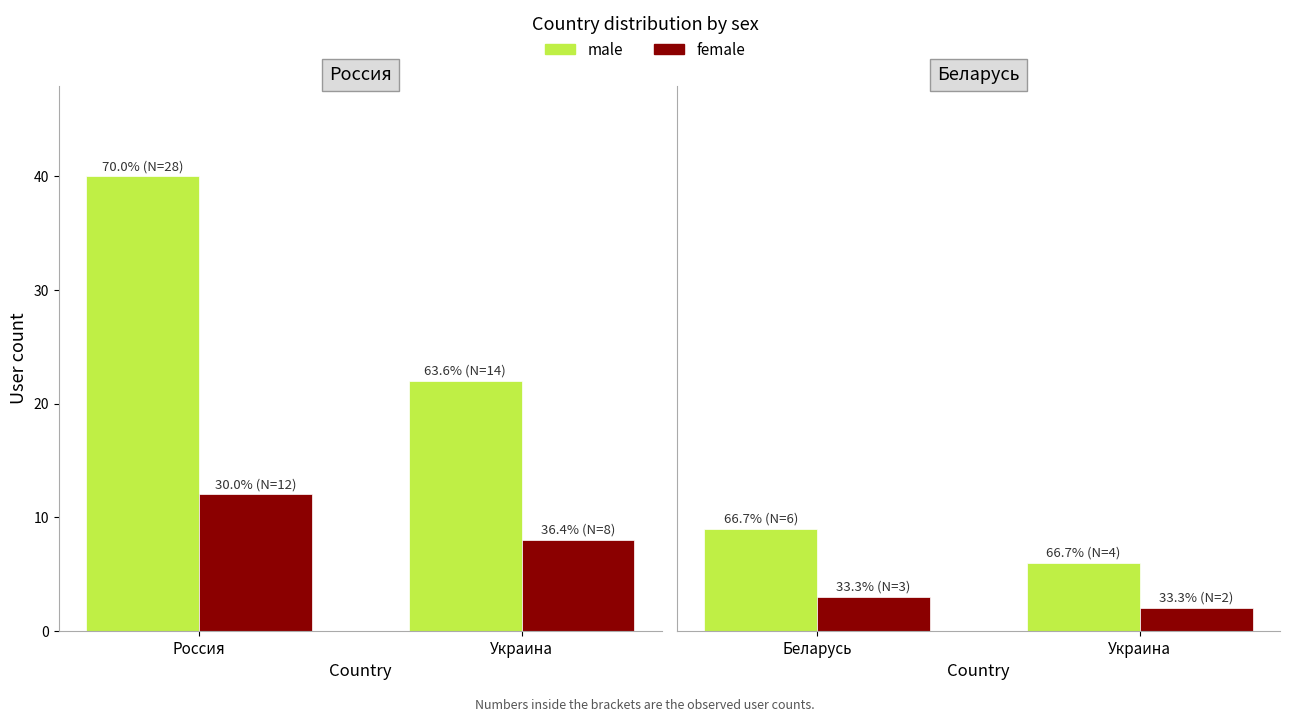

The female series shows 1 at Украина. True or false?

False